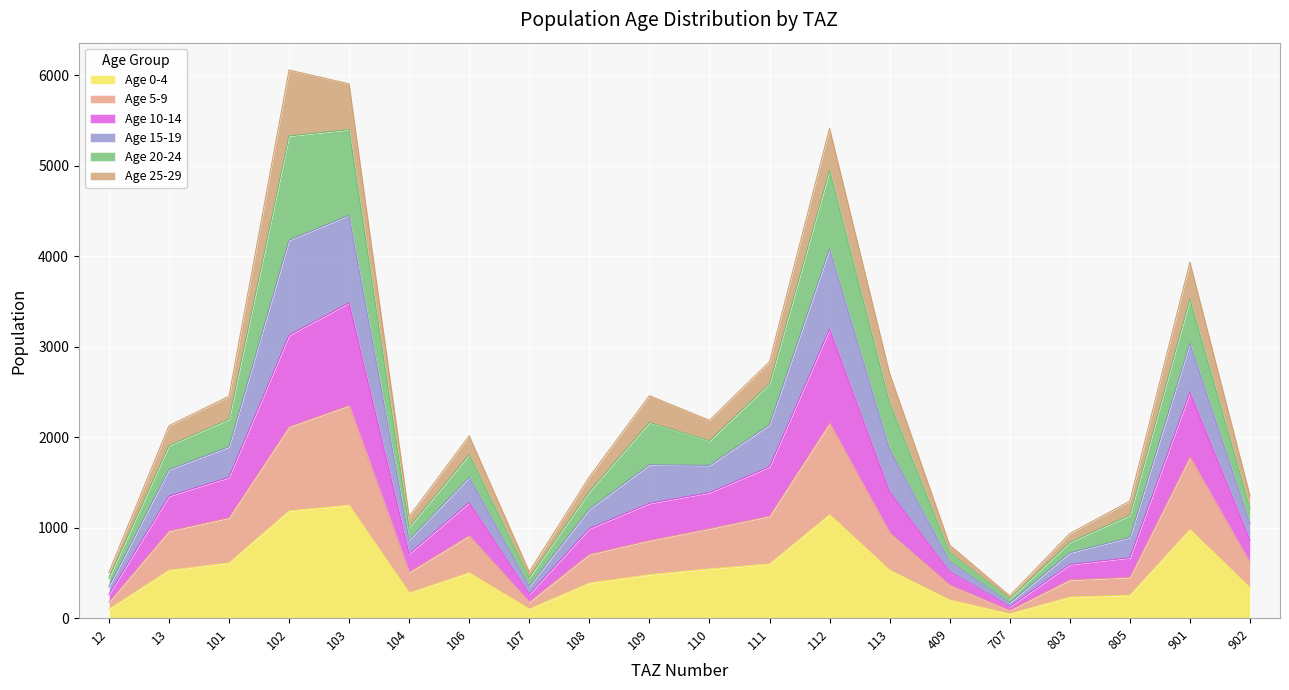

What is the maximum value for Age 0-4?

1247.8